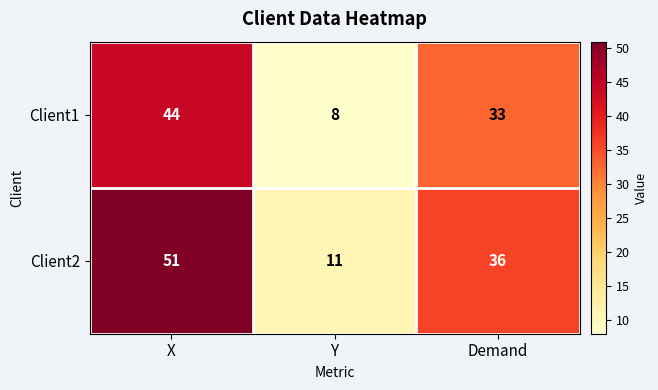

How many data points in Client1 are less than 33?

1